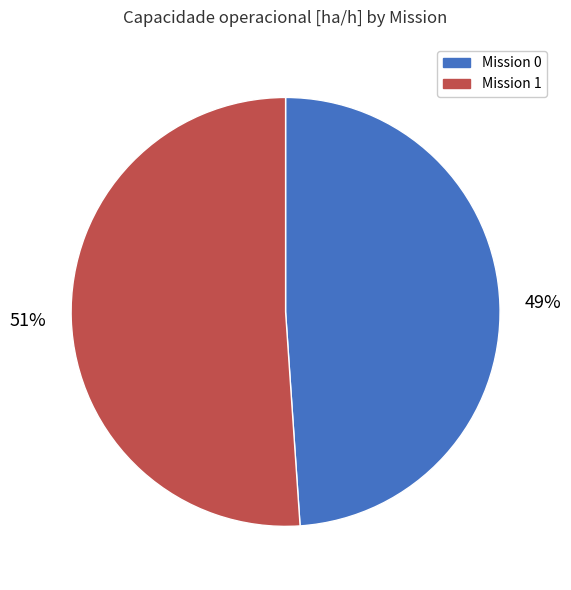

To the nearest percent, what is the average slice percentage?

50%